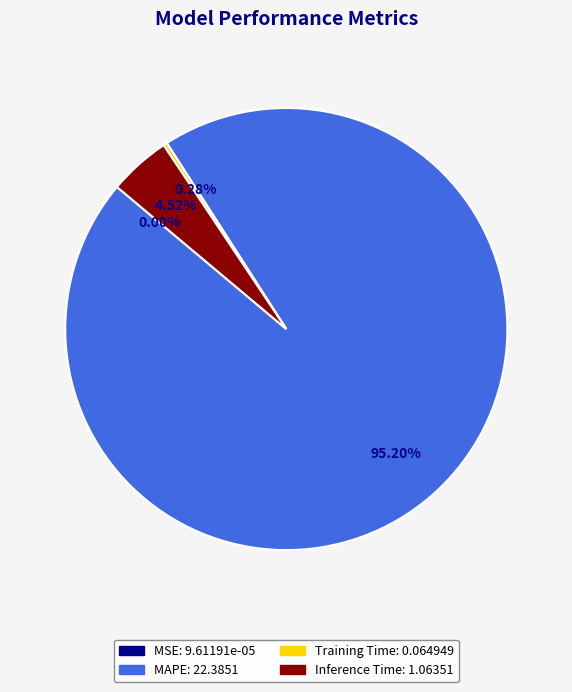

Is there any slice that represents more than half of the pie?

Yes